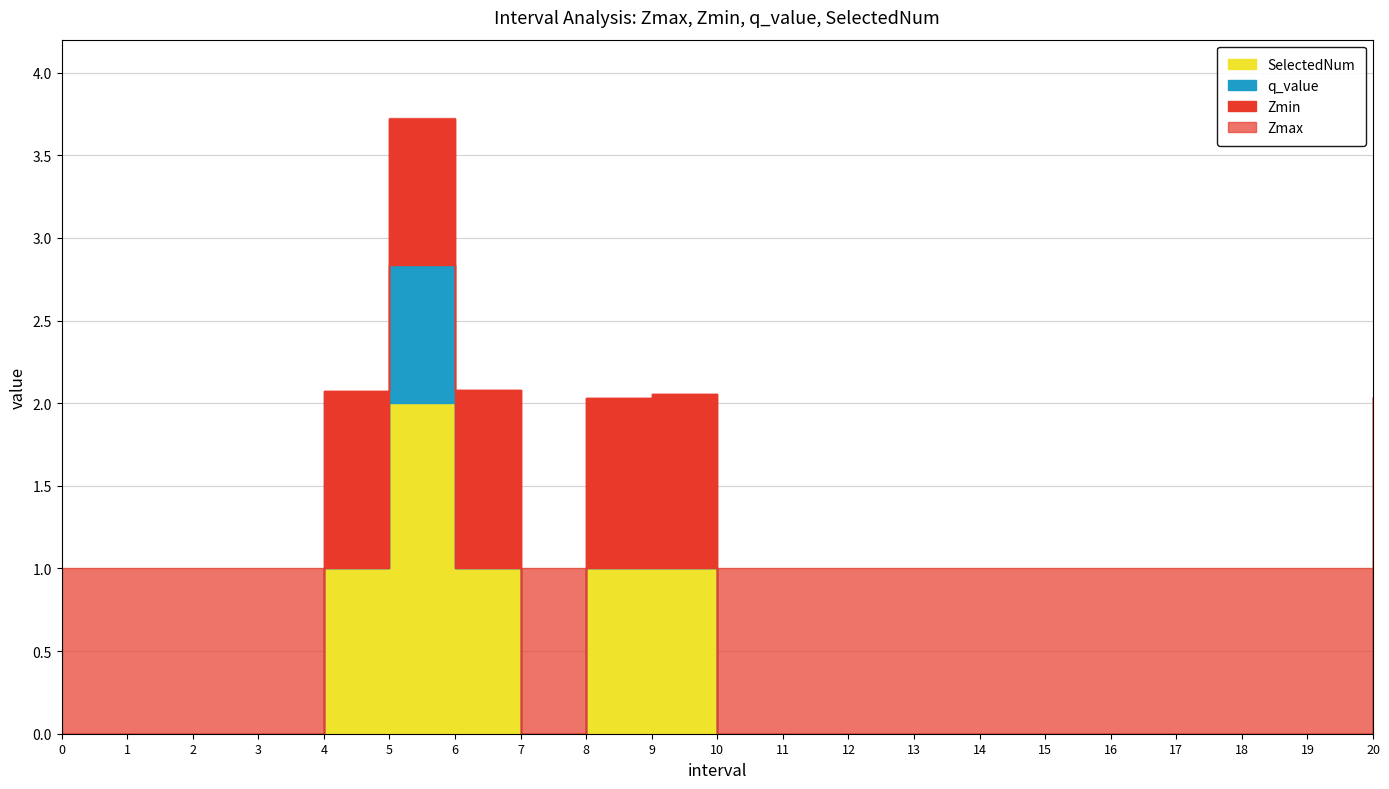

At how many categories does at least one series exceed 1?

6